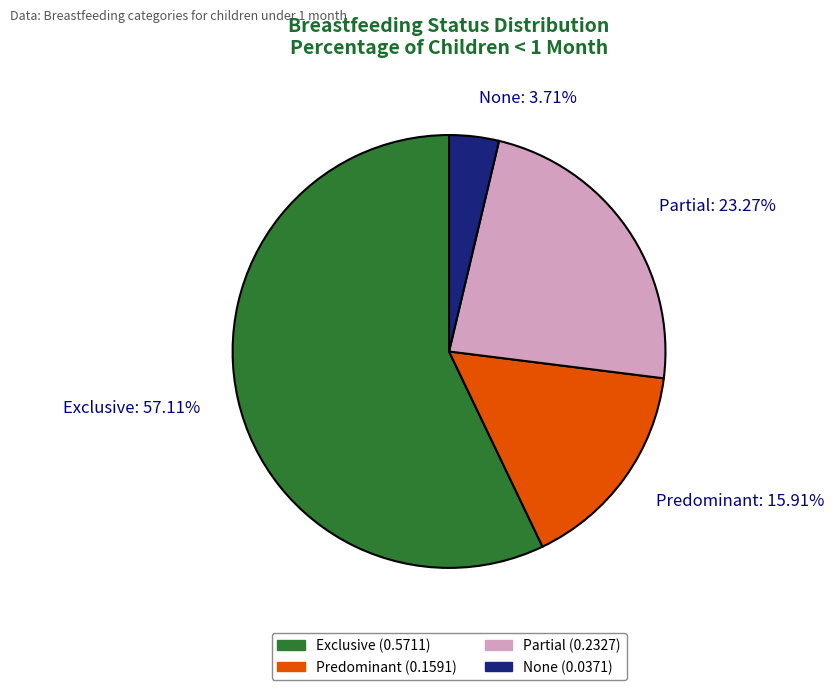

The Partial slice represents 33% of the pie. True or false?

False